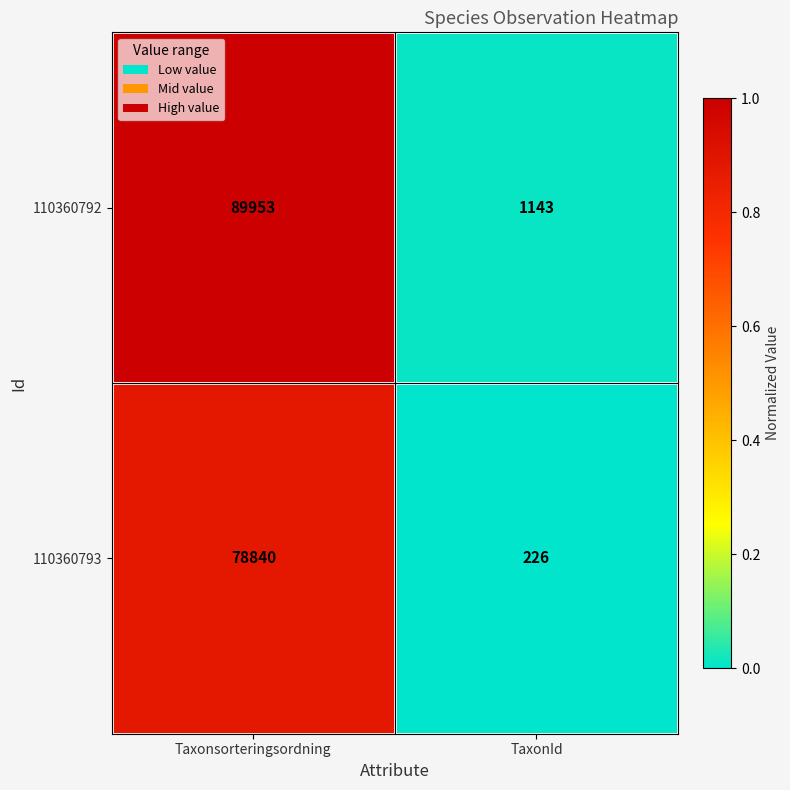

Which series has the largest range (max minus min)?

110360792